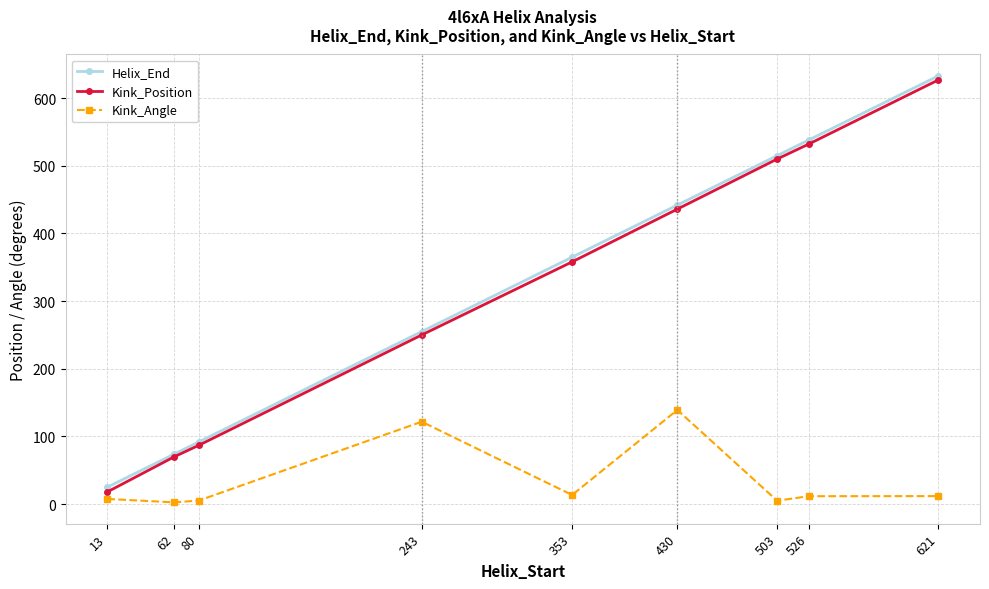

How many distinct data groups are displayed?

3